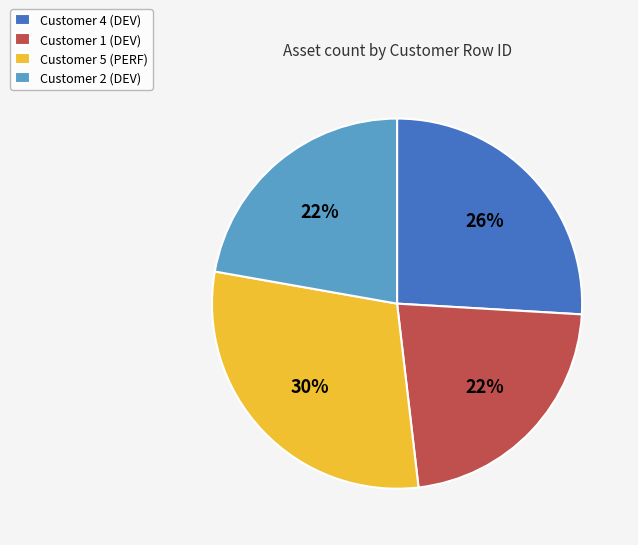

Which category has the biggest portion of the pie?

Customer 5 (PERF)